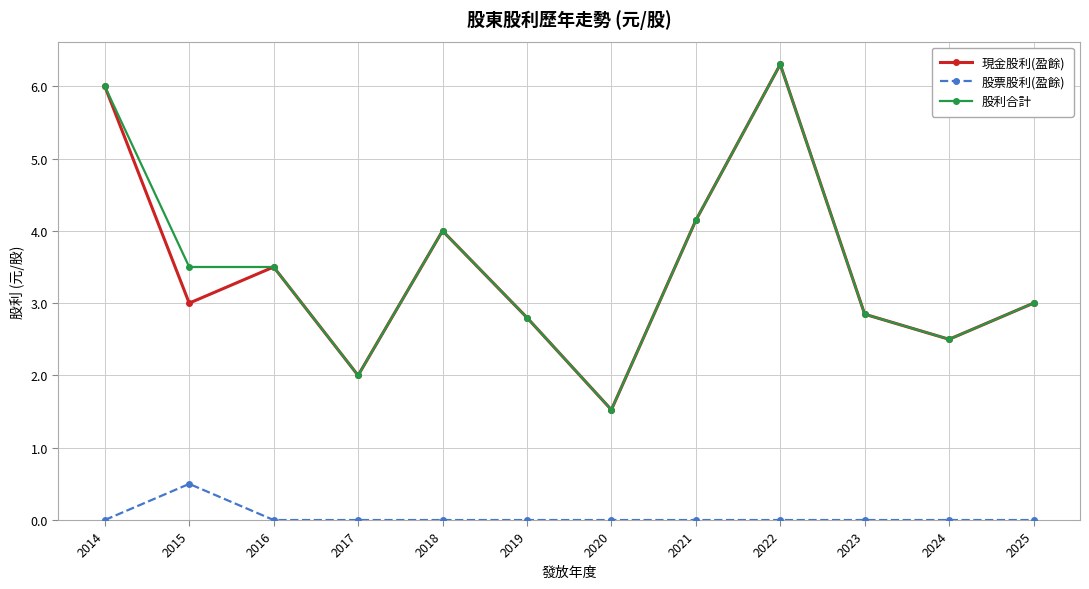

What is the spread (max minus min) of values at 2019?

2.8